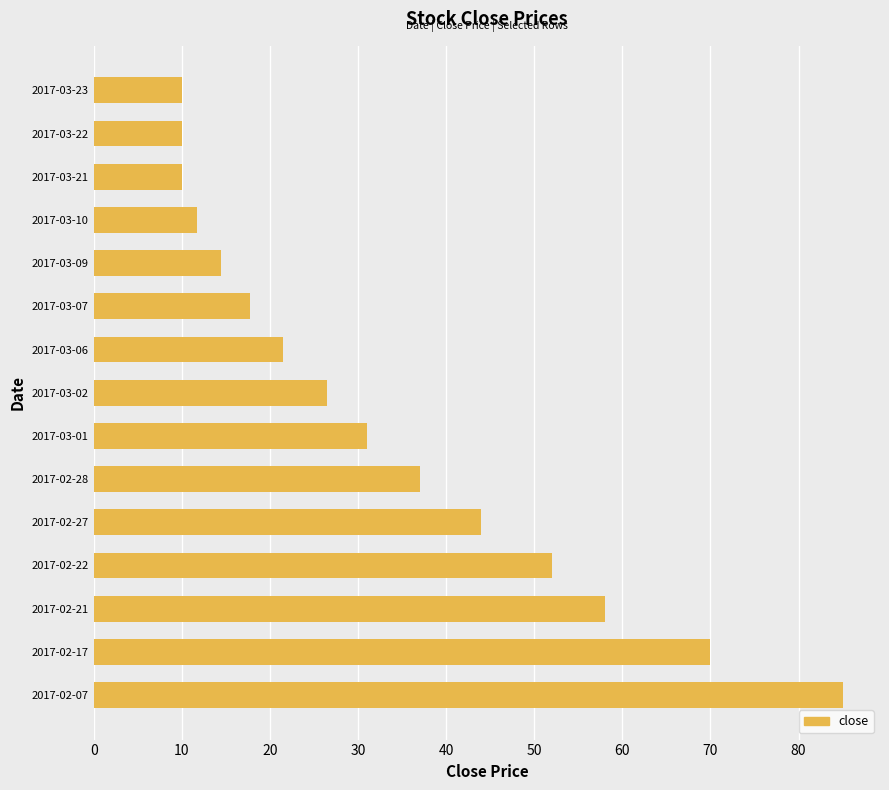

Between 2017-03-22 and 2017-03-07, which is larger?

2017-03-07